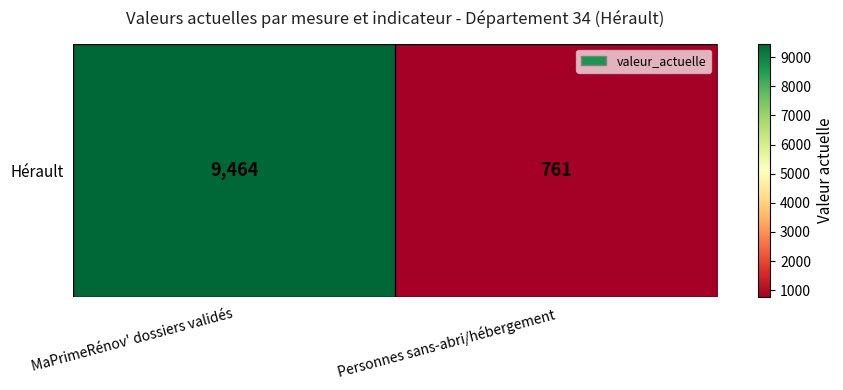

Which label corresponds to the smallest value in the chart?

Personnes sans-abri/hébergement